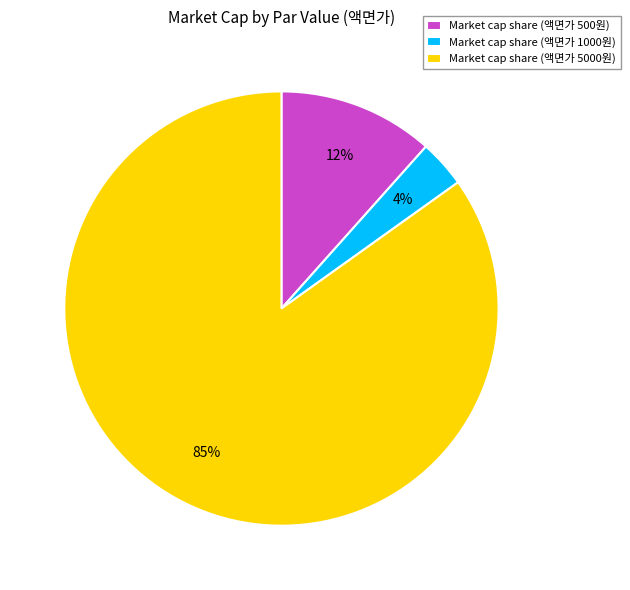

Rank the categories by value from lowest to highest.

Market cap share (액면가 1000원), Market cap share (액면가 500원), Market cap share (액면가 5000원)